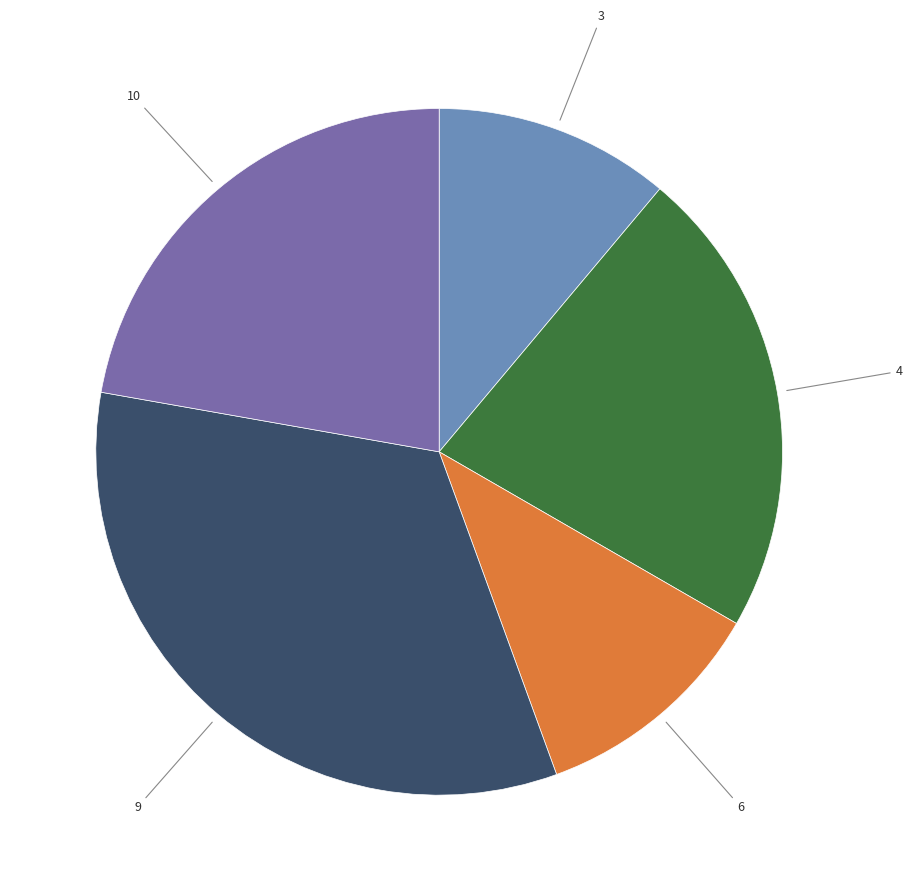

The 10 slice represents 32% of the pie. True or false?

False